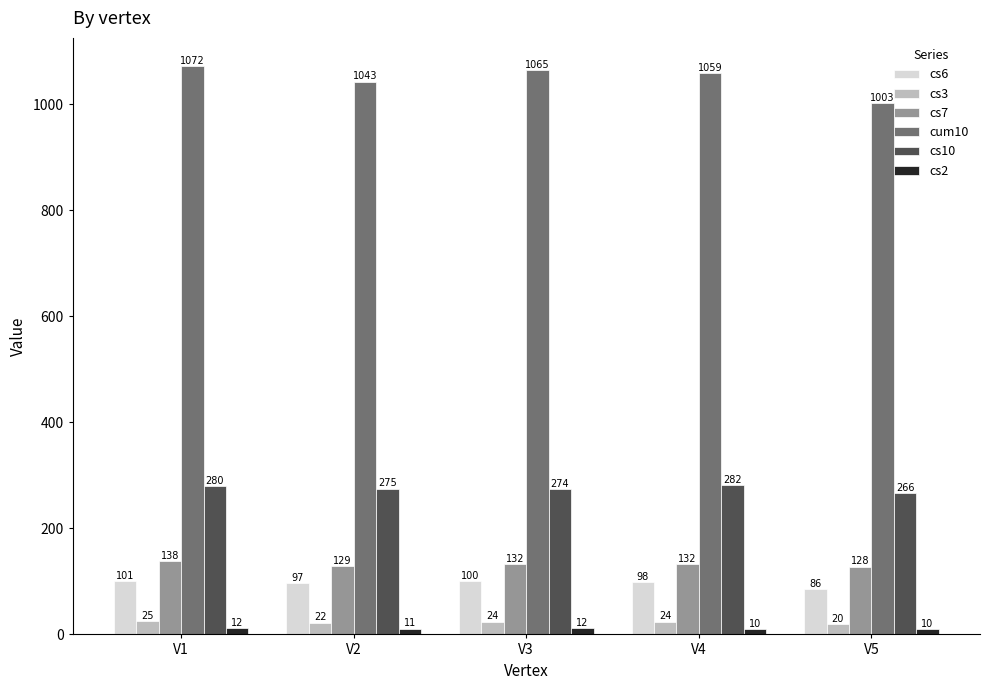

What is the value of the cs2 bar at the 5th from the left?

10